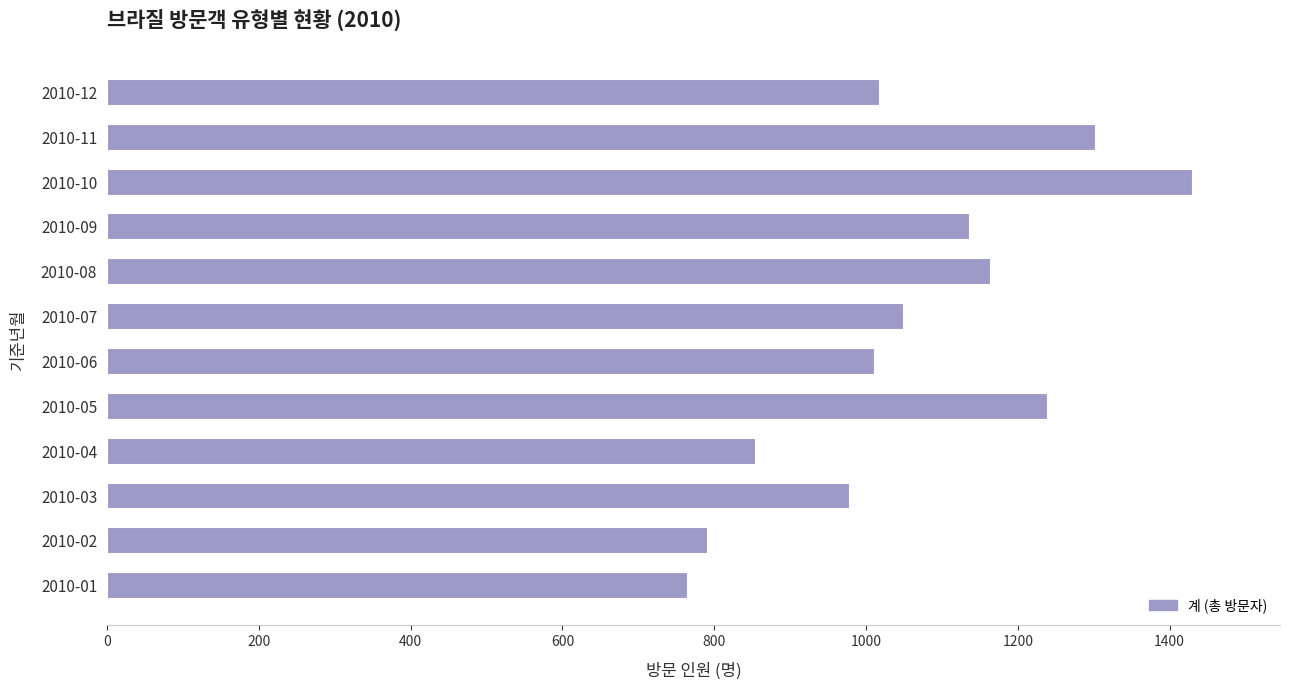

What is the difference between the maximum and minimum values?

666